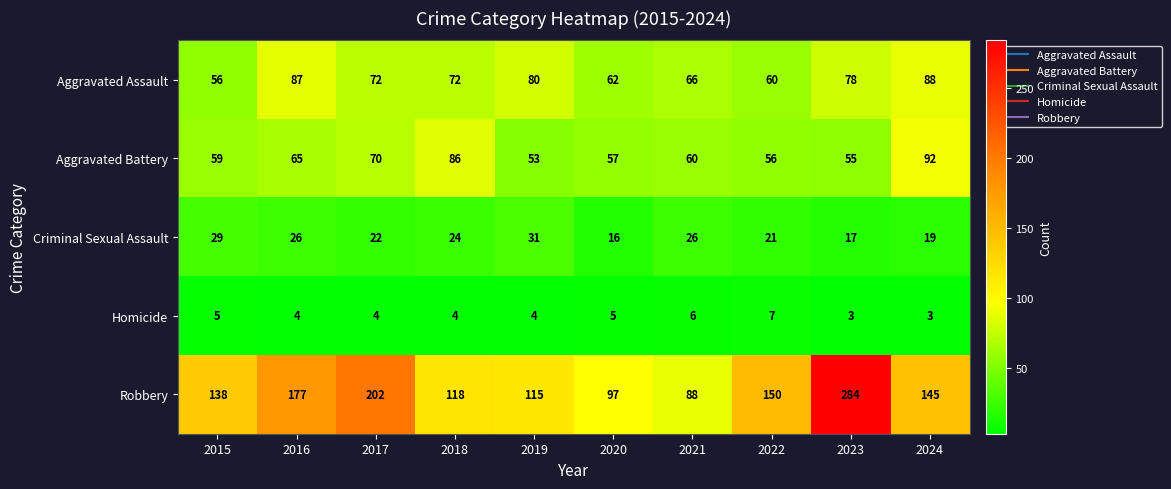

Which series has the largest total across all categories?

Robbery